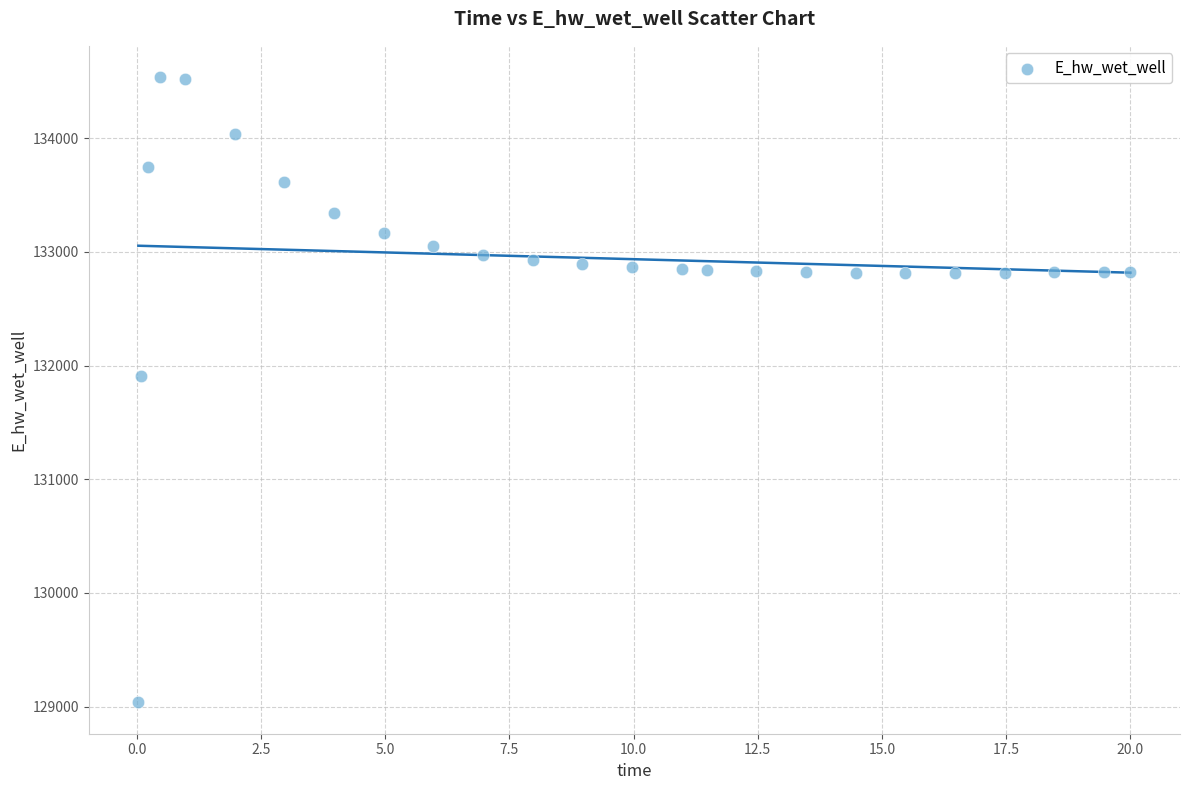

What Y value in the scatter plot is closest to 131787?

131906.5